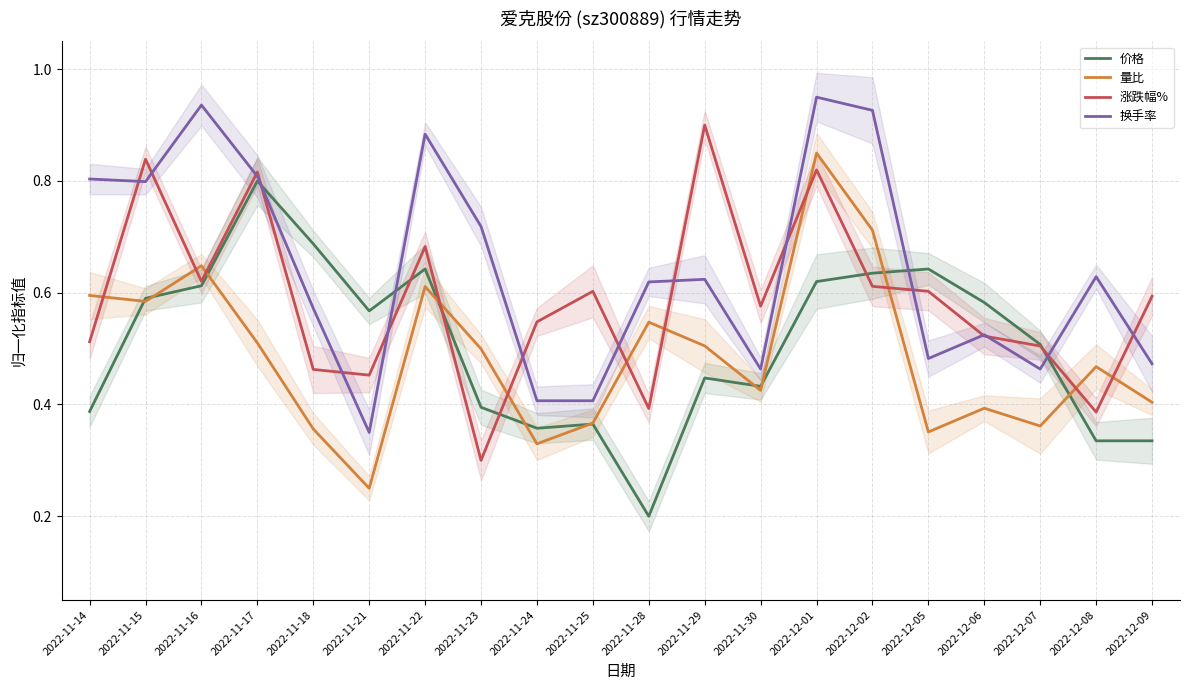

At how many categories does at least one series exceed 0?

20